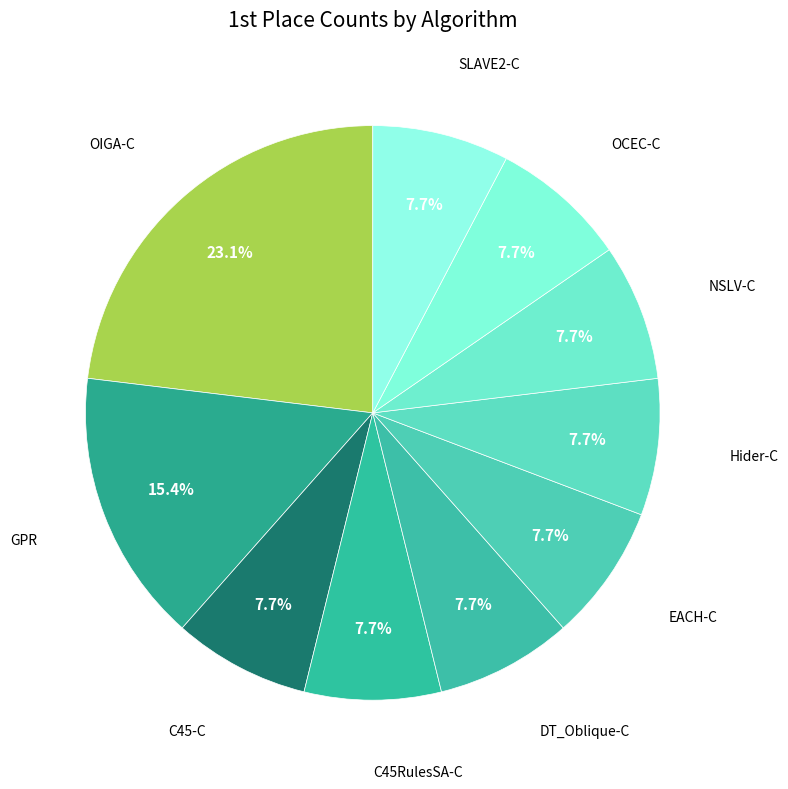

Count the number of slices in the pie.

10